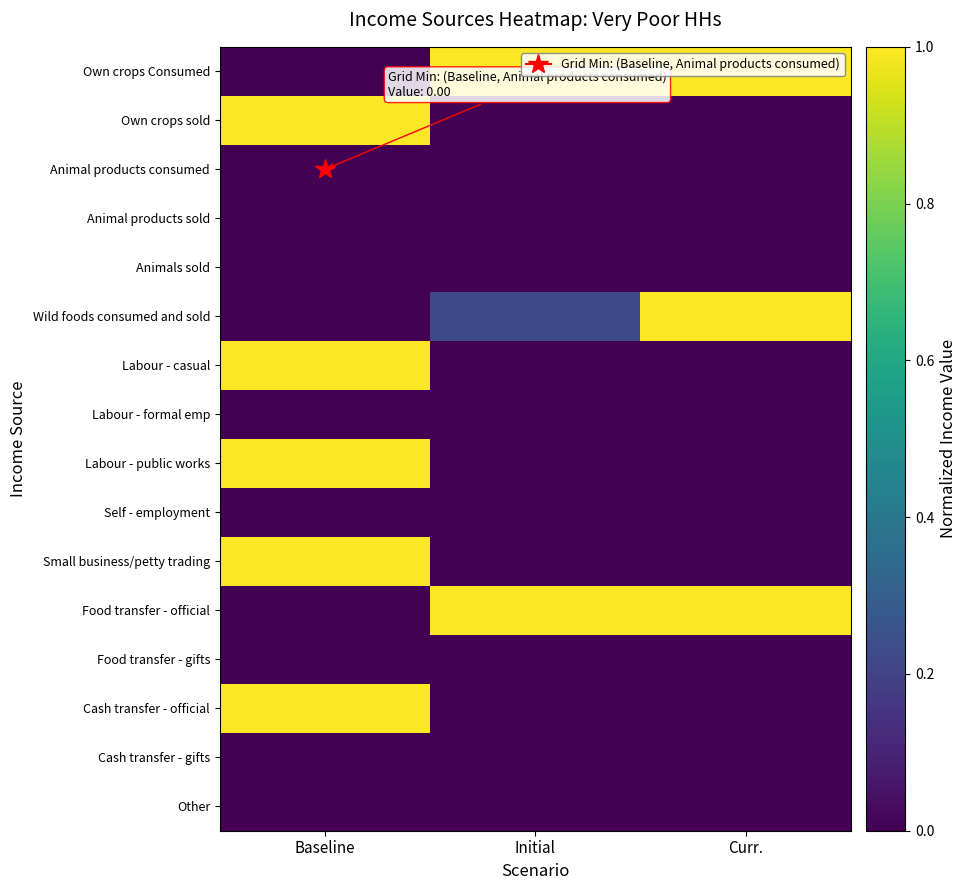

Which has a higher value, Initial or Baseline?

Initial